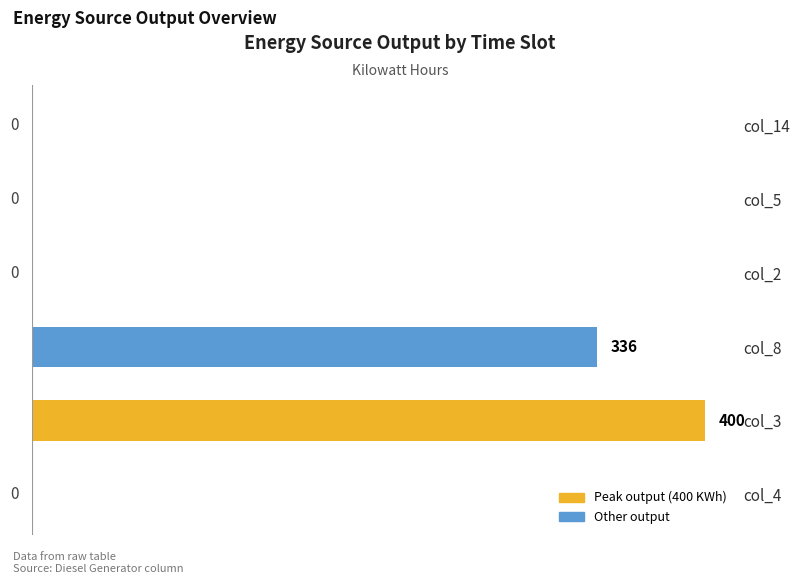

Reading top to bottom, what are all the values shown in this chart?

col_14=0	col_5=0	col_2=0	col_8=336	col_3=400	col_4=0